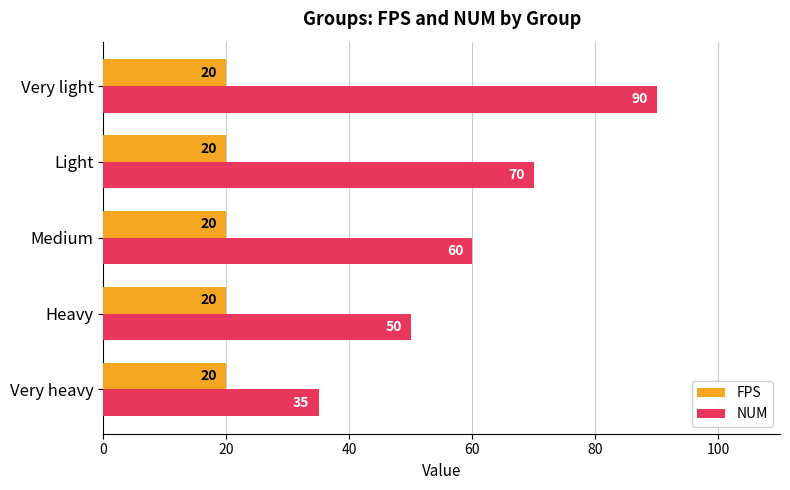

What is the maximum value for FPS?

20